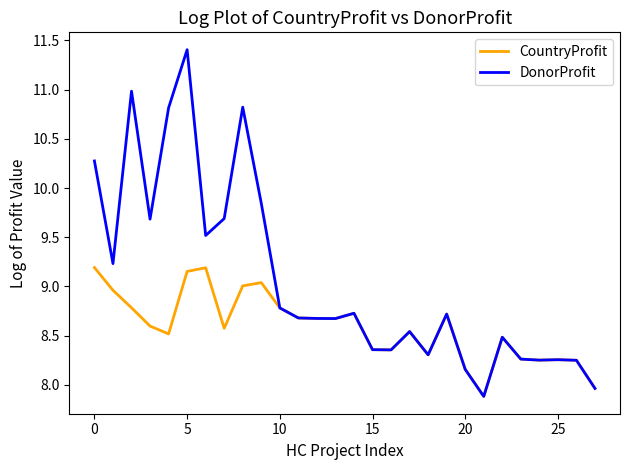

Rank the series by their maximum value, from lowest to highest.

CountryProfit, DonorProfit